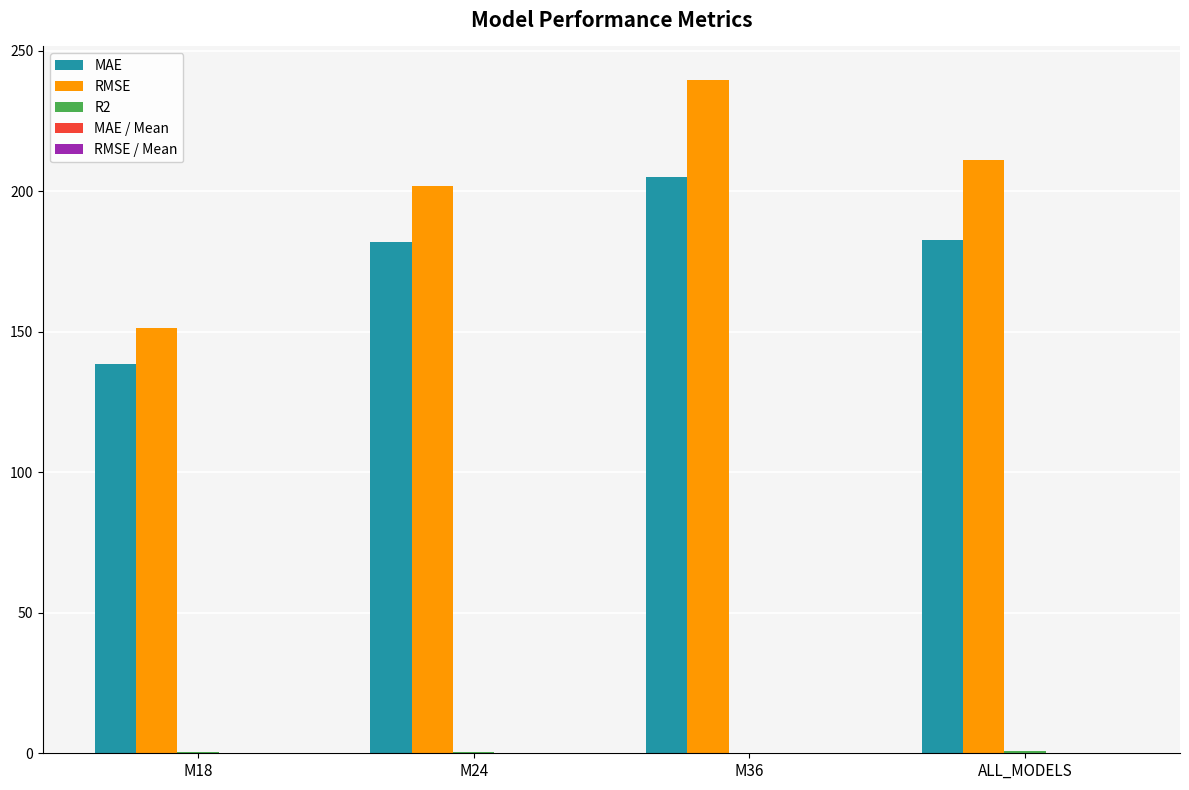

Which series has the largest total across all categories?

RMSE